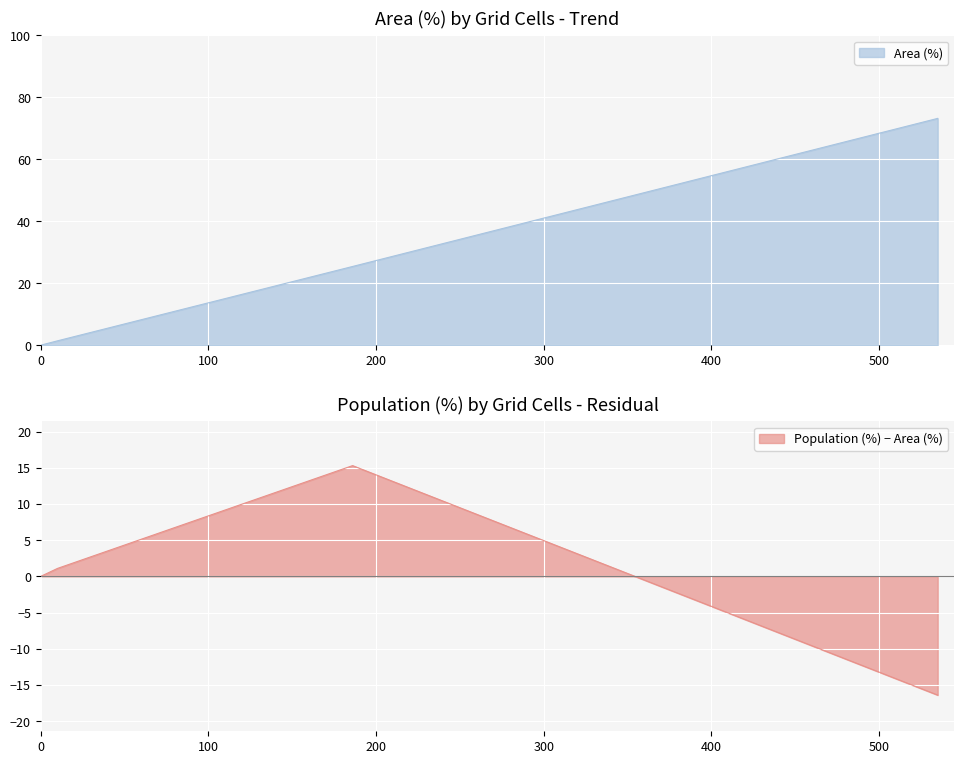

Is it true that Area (%) equals 40.4 at Only CT reachable within 60 min?

False